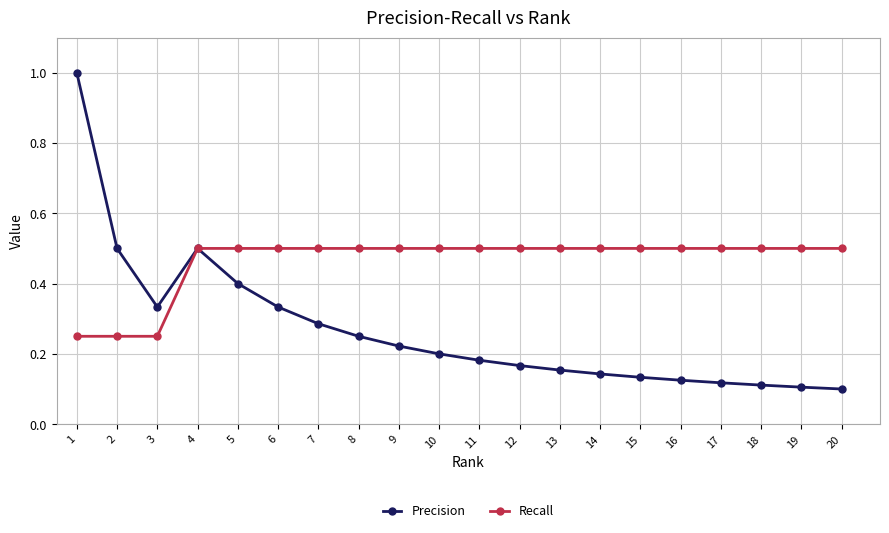

What is the maximum value shown in the chart?

1.0